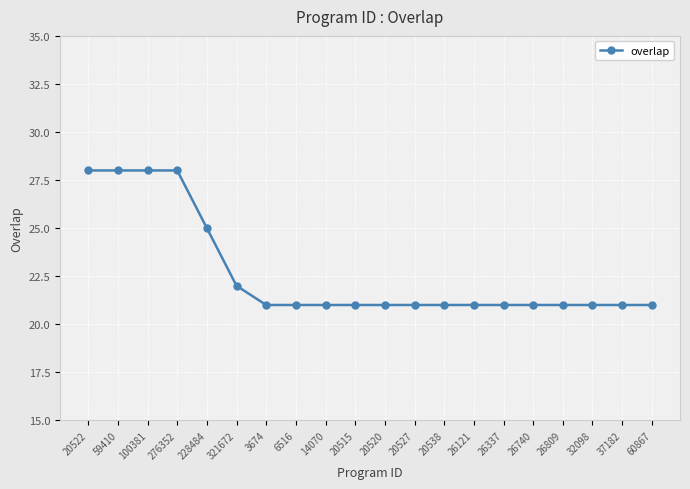

What is the label of the 19th point from the right?

59410